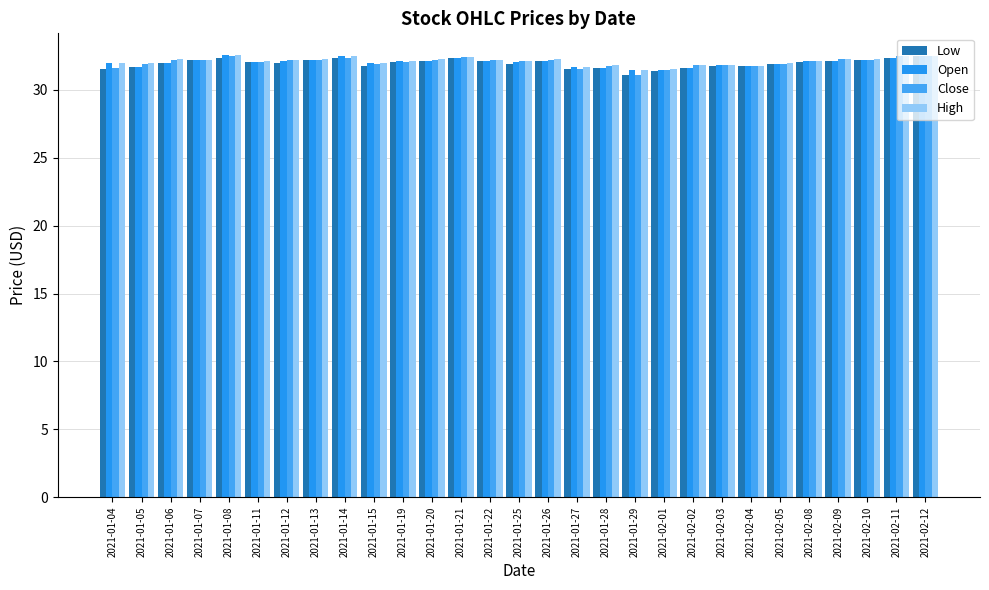

What are all the series names shown in the legend?

Low, Open, Close, High